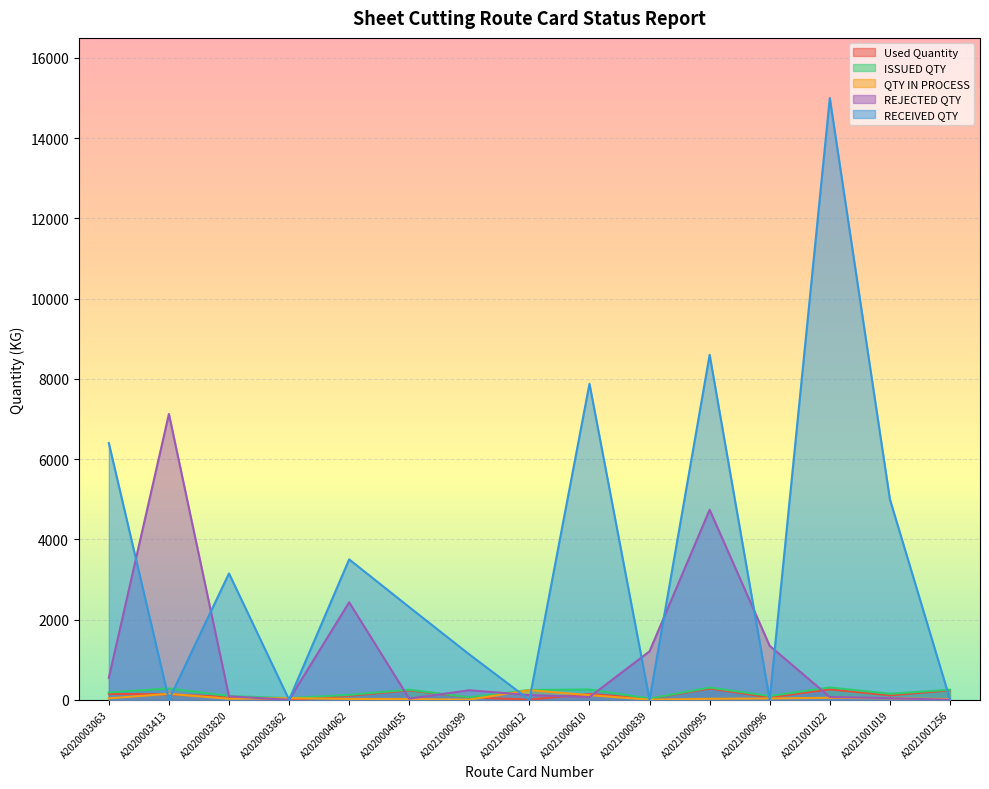

How many lines are shown in the chart?

5